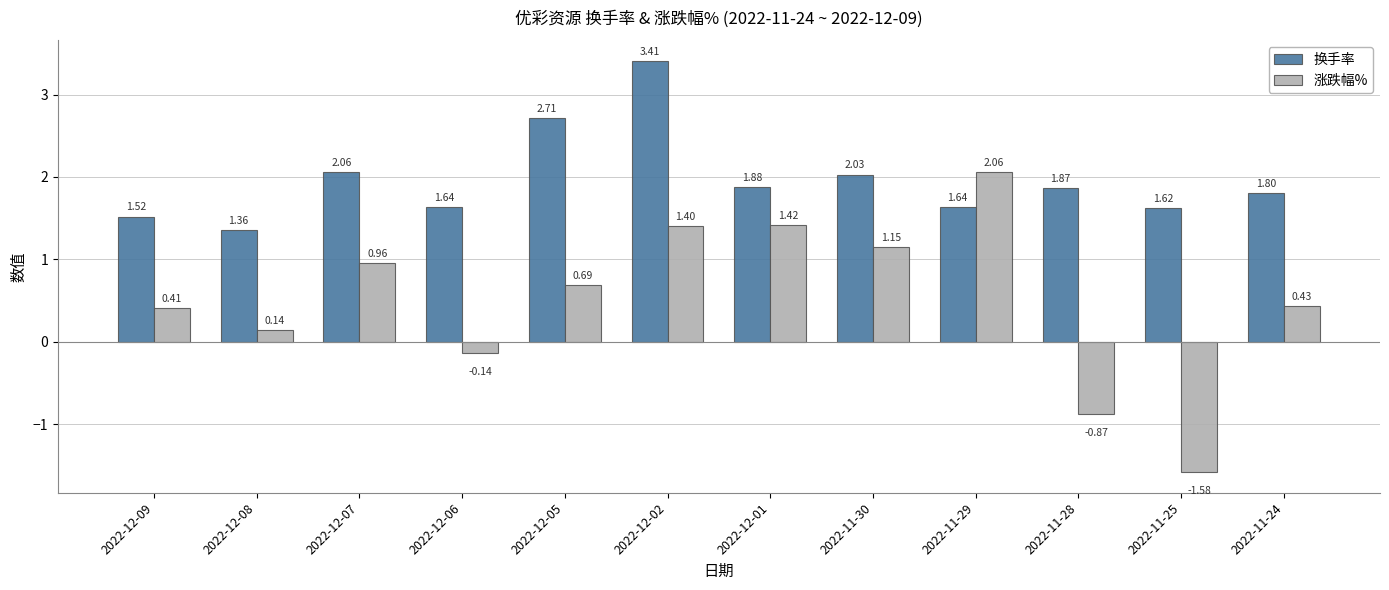

What is the sum of all 涨跌幅% values?

6.1